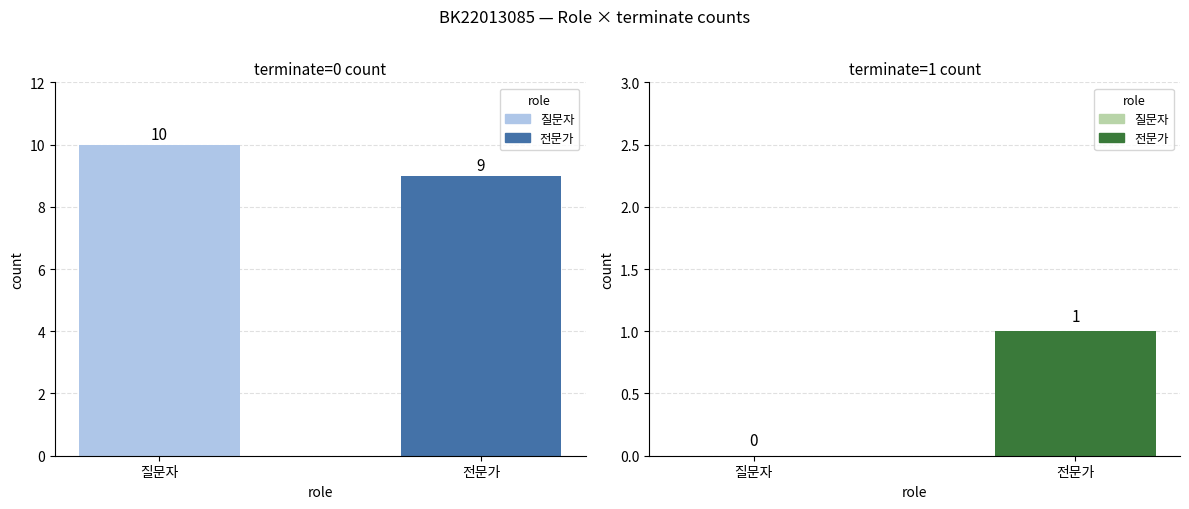

At how many categories does at least one series exceed 4?

2